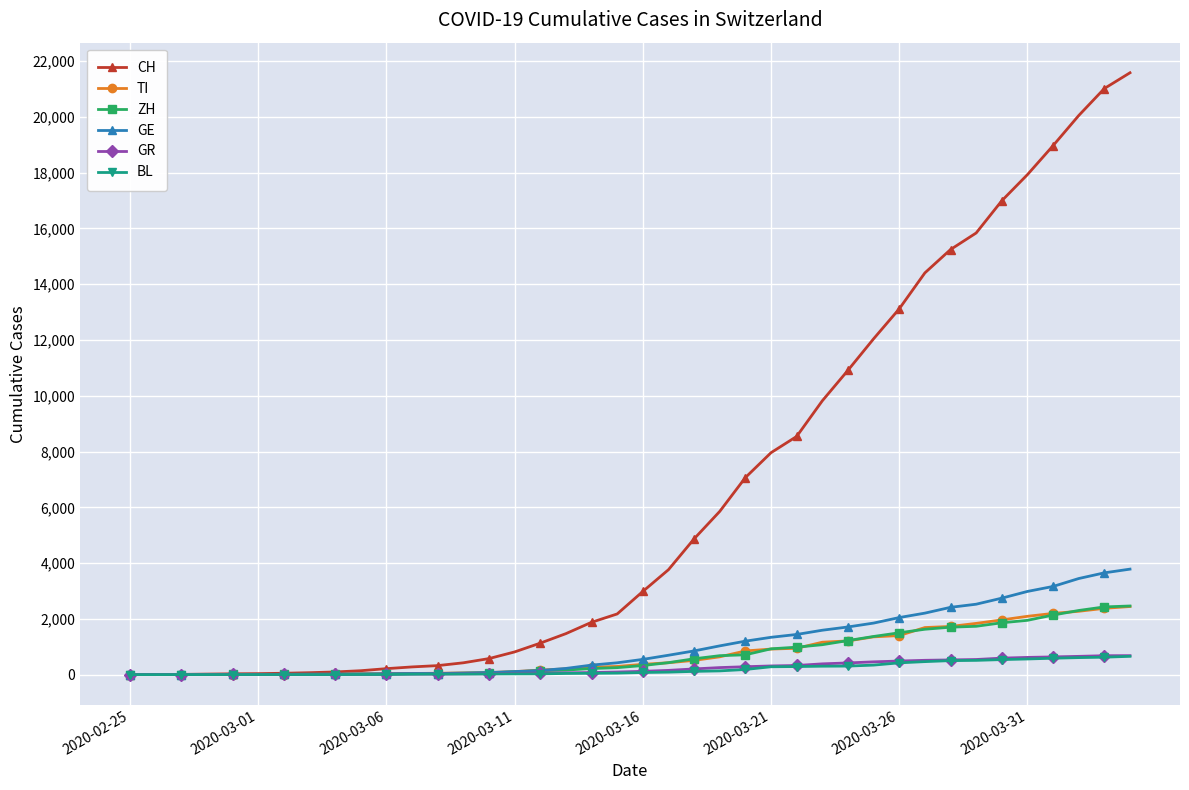

What is the highest value of the TI series?

2442